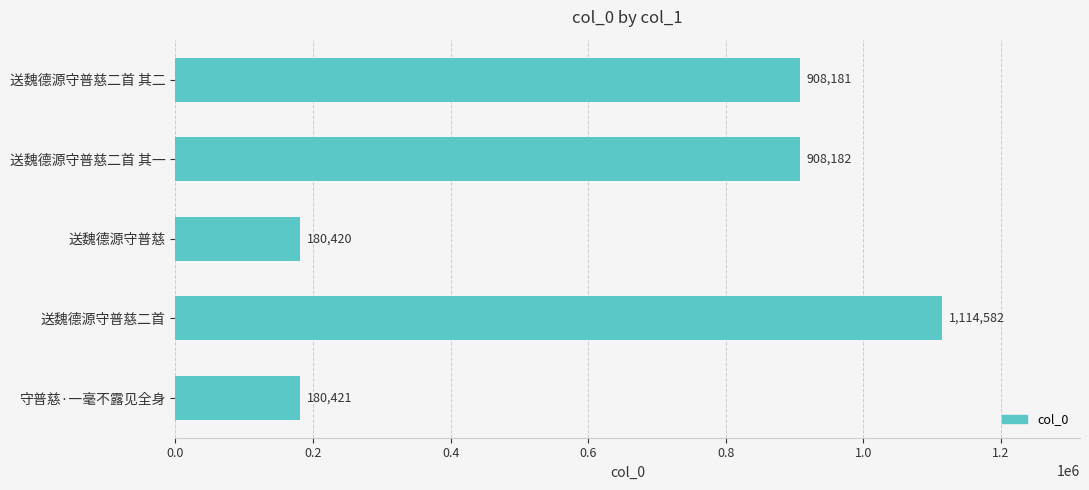

Rank the categories by value from lowest to highest.

送魏德源守普慈, 守普慈·一毫不露见全身, 送魏德源守普慈二首 其二, 送魏德源守普慈二首 其一, 送魏德源守普慈二首